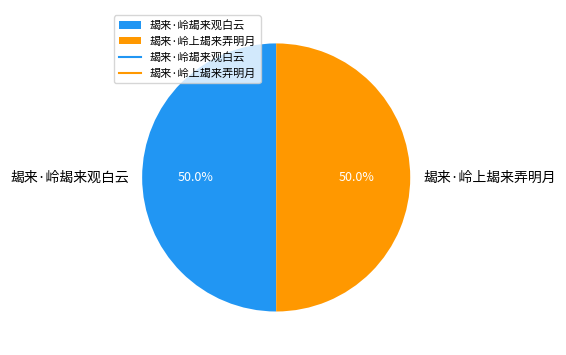

What percentage is the 朅来·岭上朅来弄明月 slice, to the nearest percent?

50%